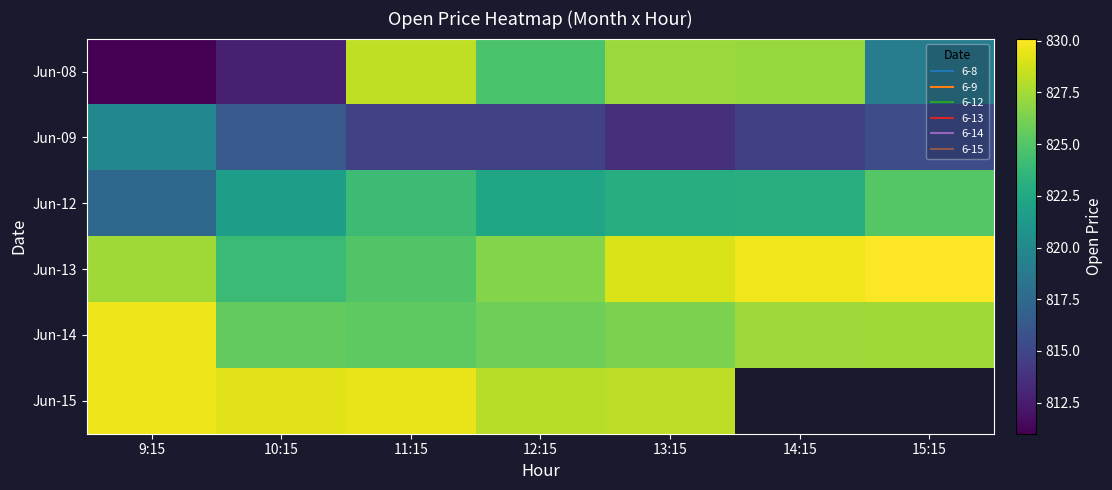

How many data points does each series have?

7